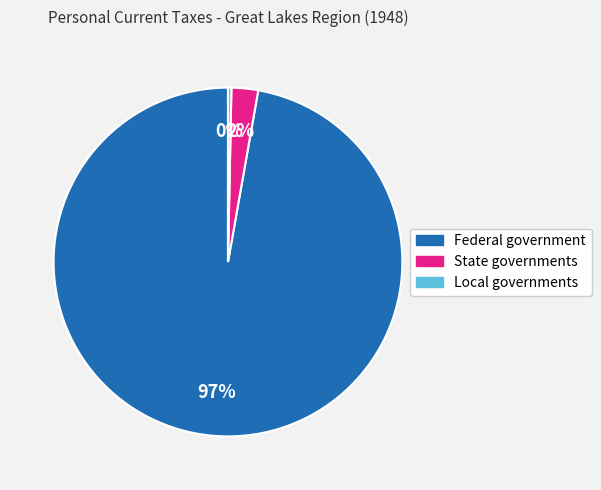

Which has a higher value, Federal government or State governments?

Federal government